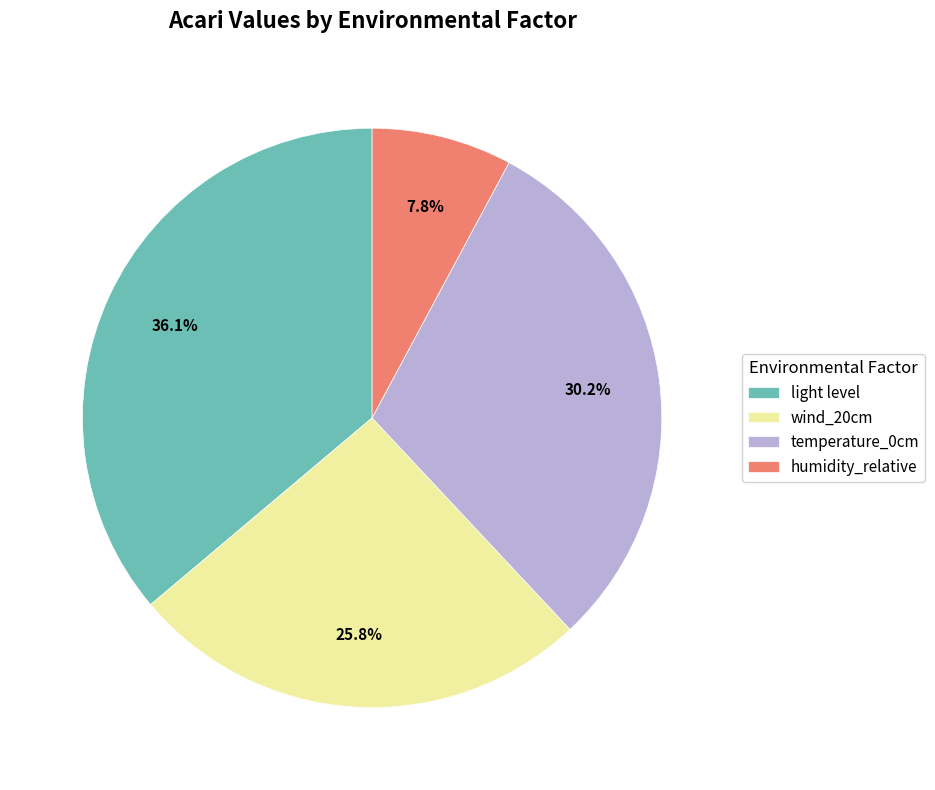

What percentage is the humidity_relative slice, to the nearest percent?

8%